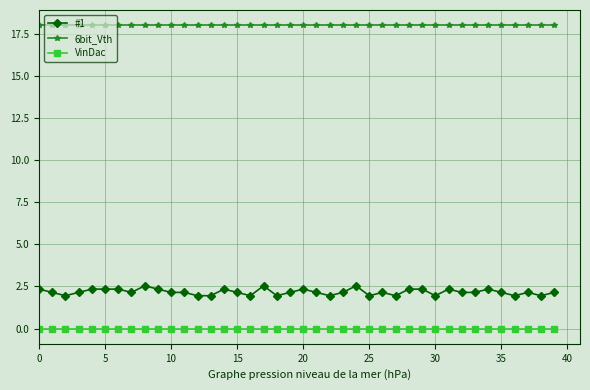

List the series in order of their peak value, lowest first.

VinDac, #1, 6bit_Vth